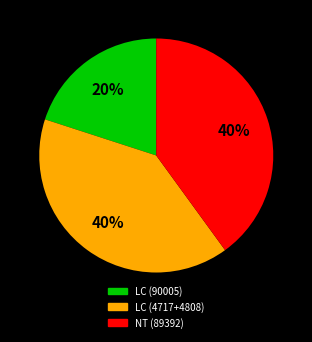

To the nearest percent, what is the average slice percentage?

33%